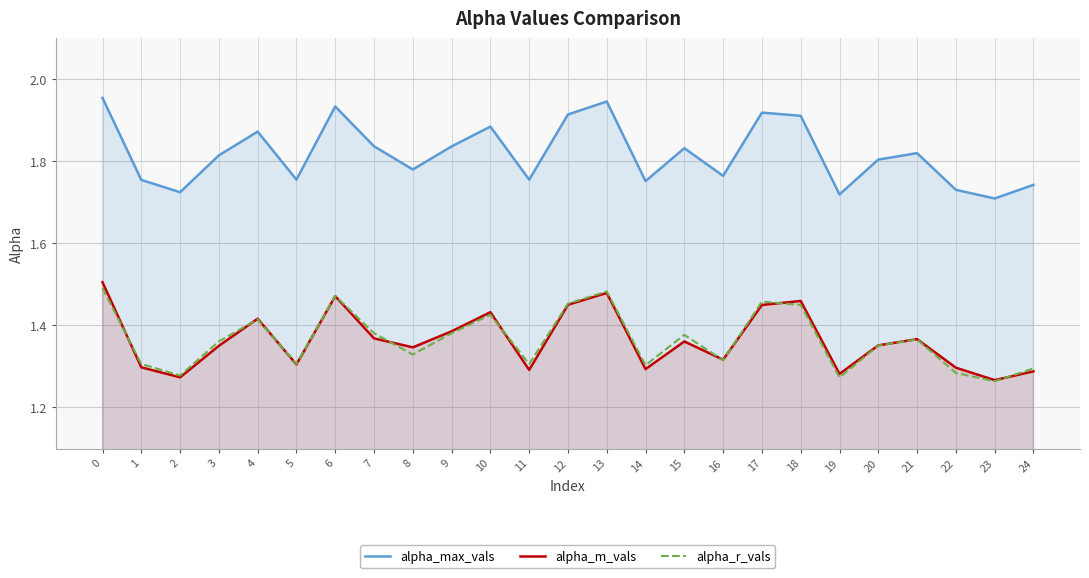

Between 1 and 16, which series saw the biggest shift?

alpha_m_vals